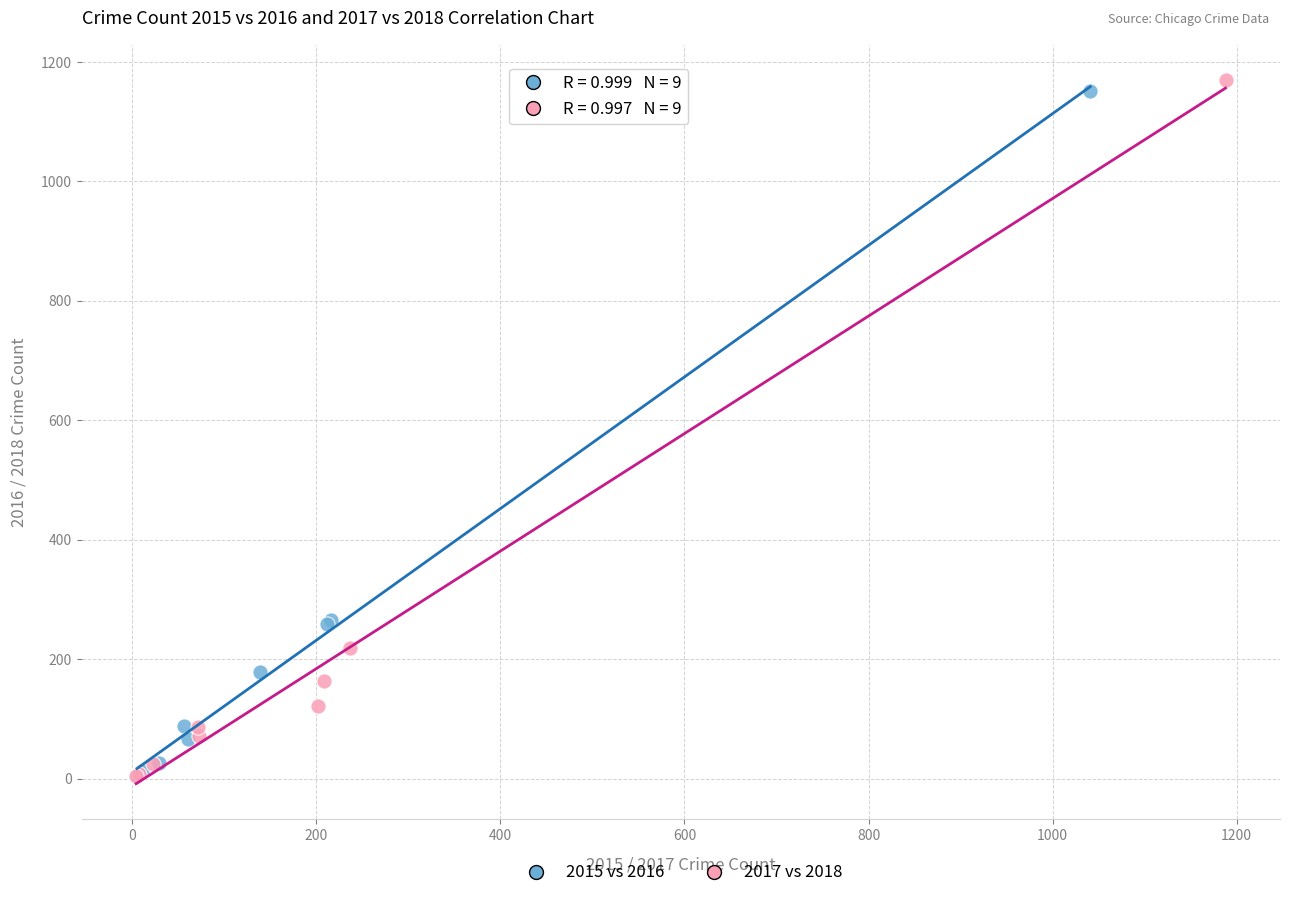

What are all the series names shown in the legend?

2015 vs 2016, 2017 vs 2018